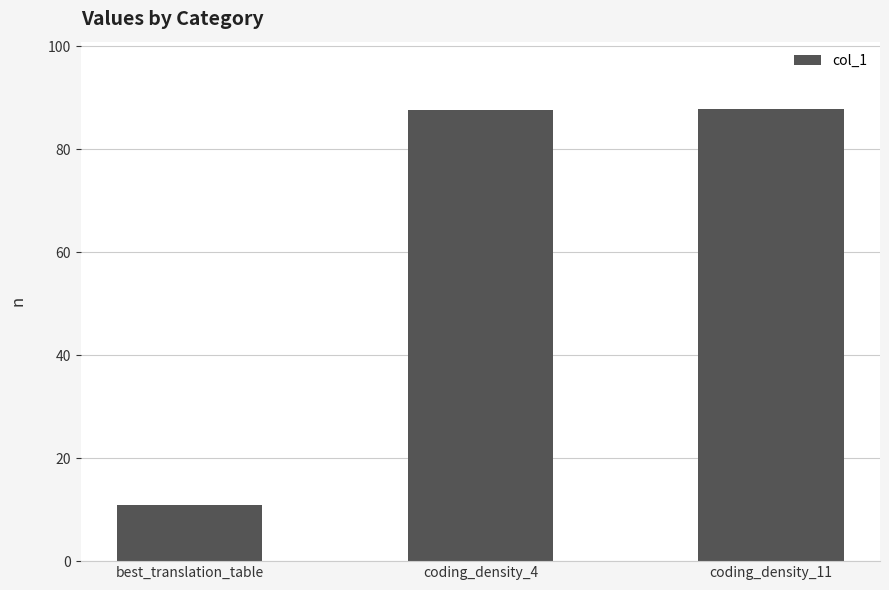

Approximately how many times larger is the value at coding_density_4 compared to coding_density_11?

1.0